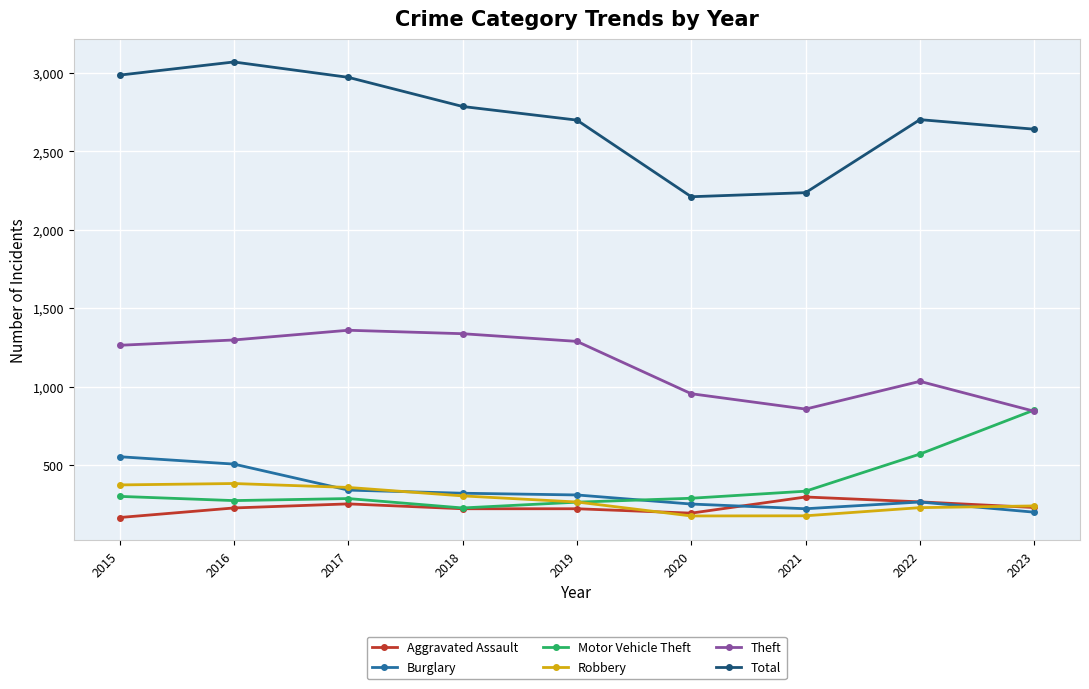

What is the sum of the Total values at 2019 and 2015?

5687